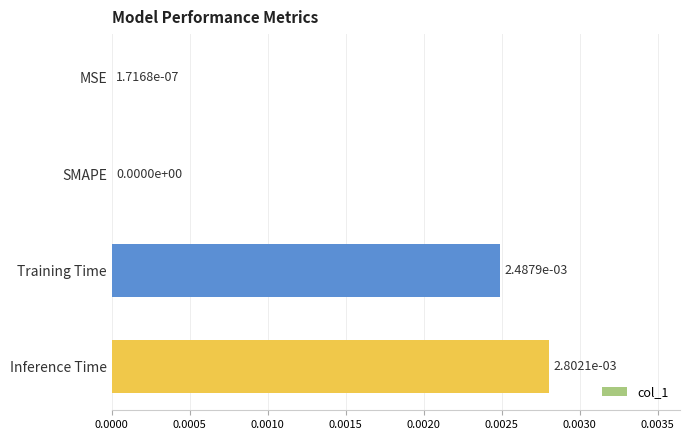

How many series are shown in this chart?

1